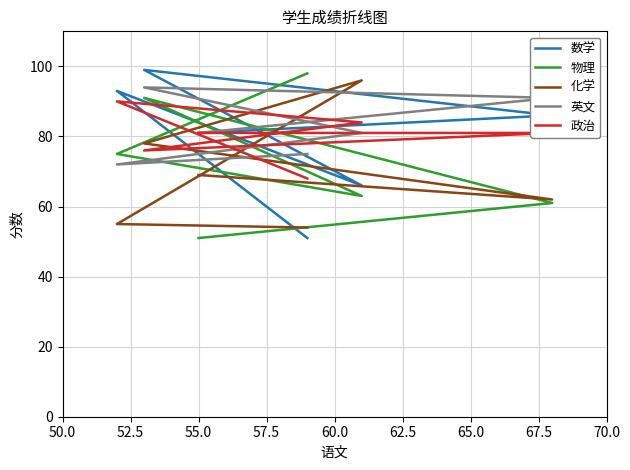

What is the value of the 物理 point at the 6th from the left?

51